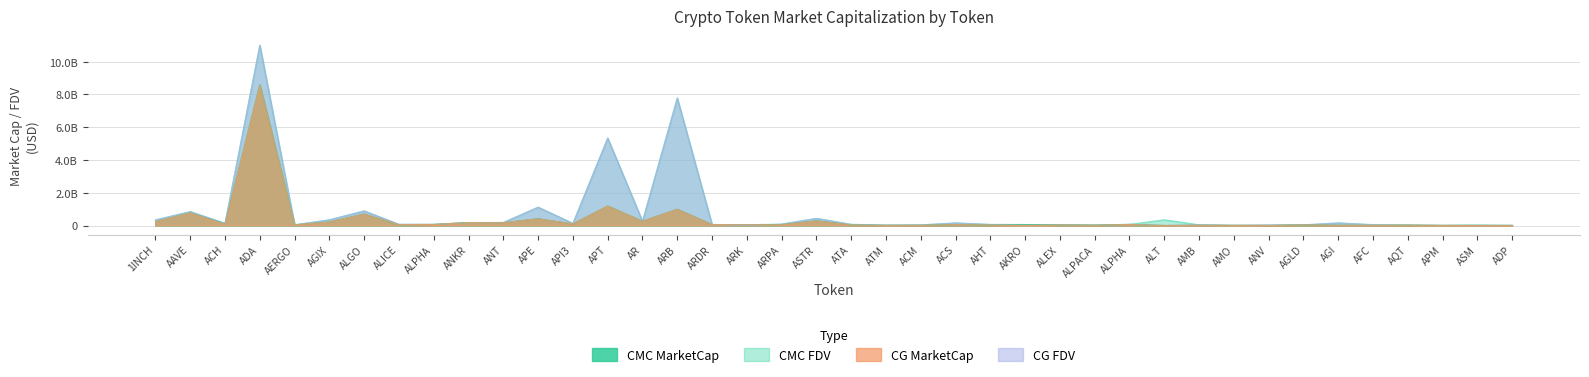

What is the label of the 38th point from the left?

APM